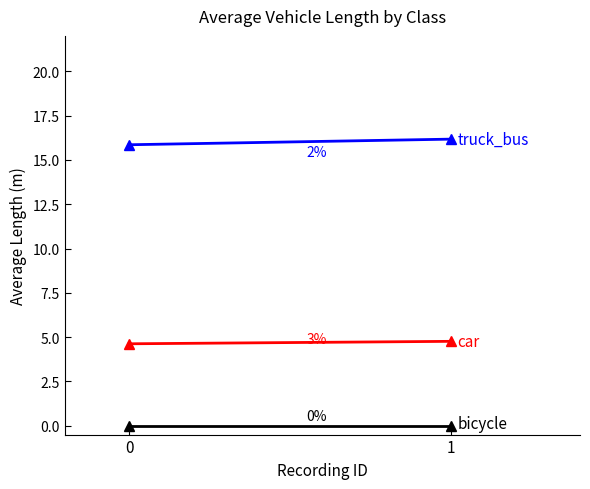

What is the sum of the truck_bus values at 0 and 1?

32.0